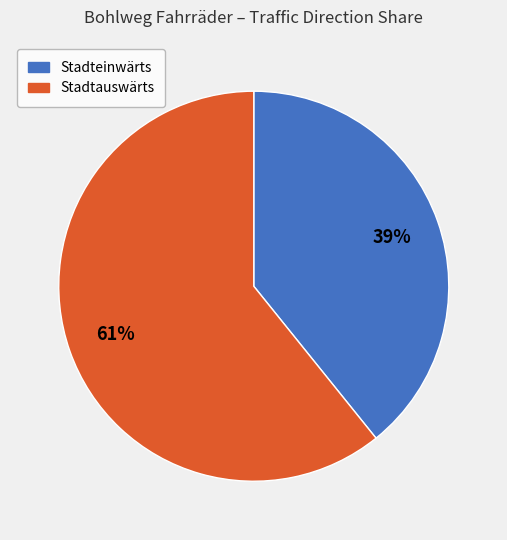

To the nearest percent, what is the difference between the largest and smallest slice percentages?

22%